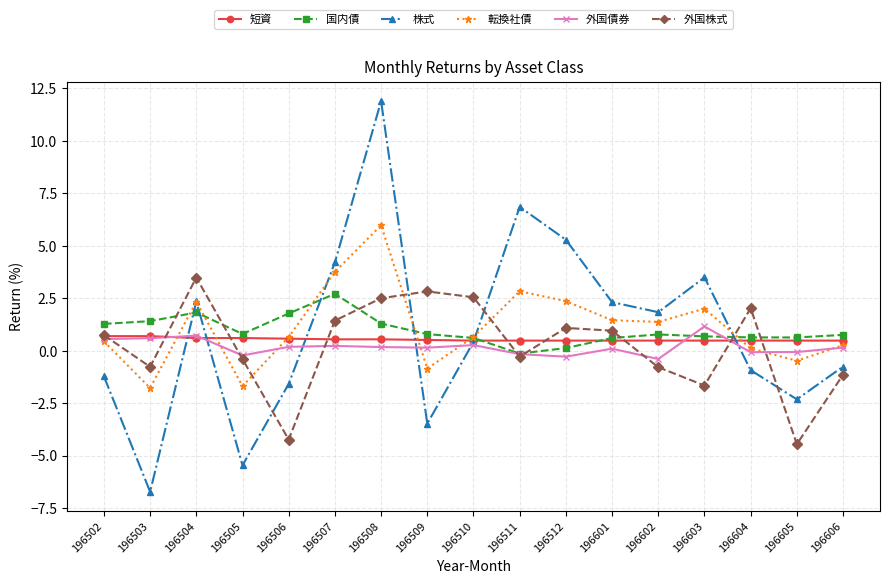

Is it true that 短資 equals 0.6 at 196504?

True